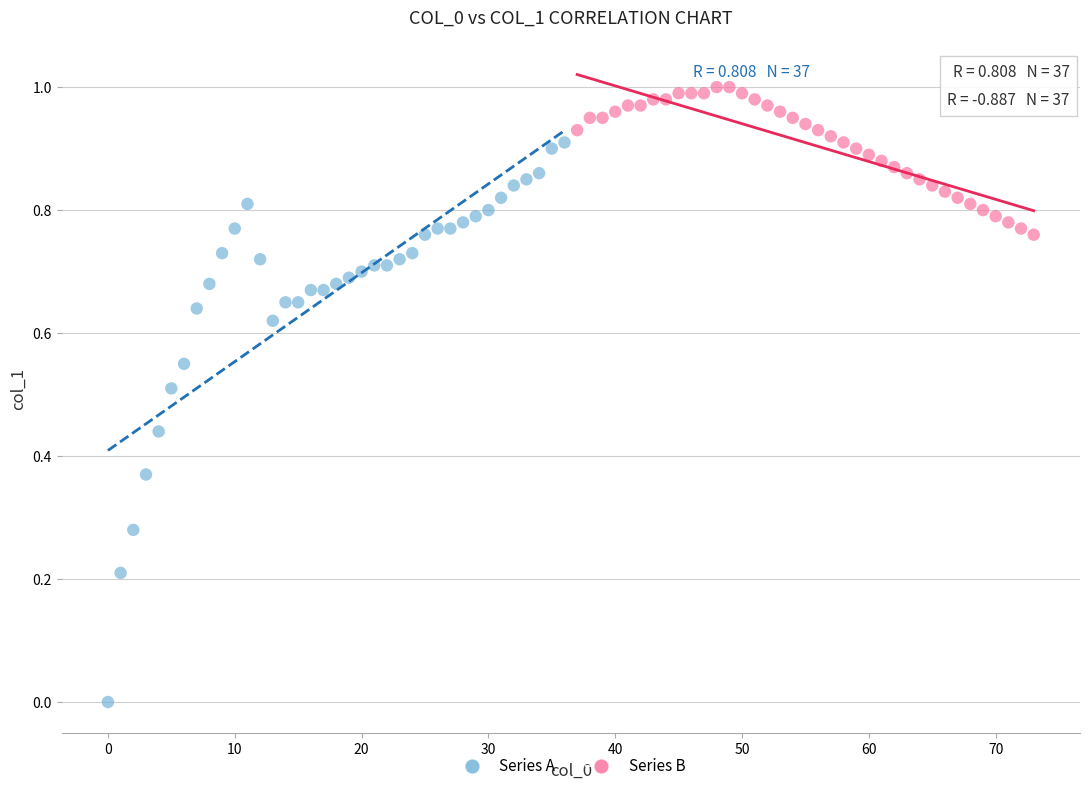

Which series has the largest Y range (max minus min)?

Series A